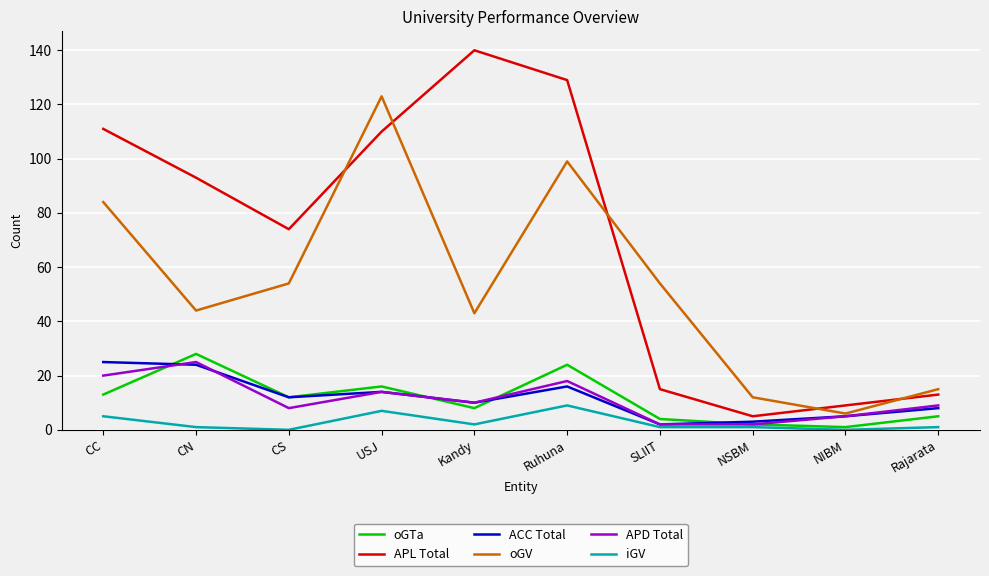

True or false: APL Total and oGTa cross at least once.

False